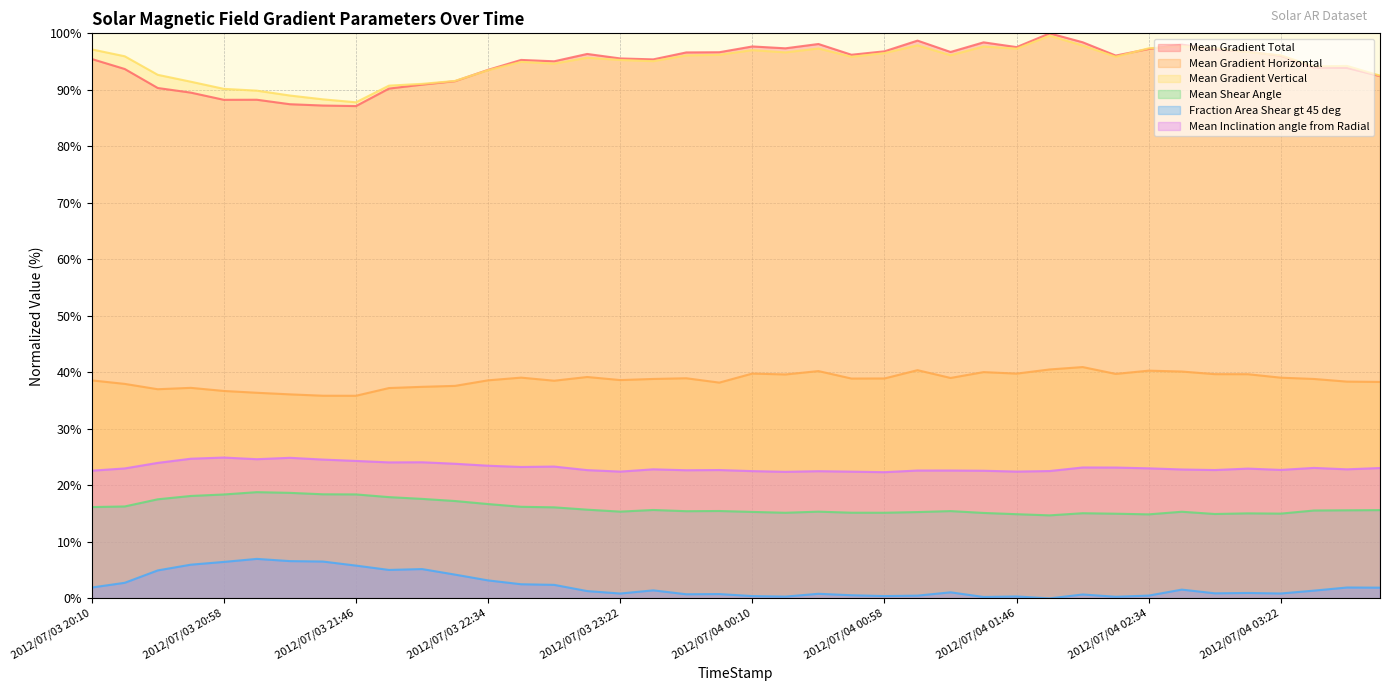

What is the sum of the Mean Gradient Vertical values at 2012/07/04 00:46 and 2012/07/03 20:46?

187.3